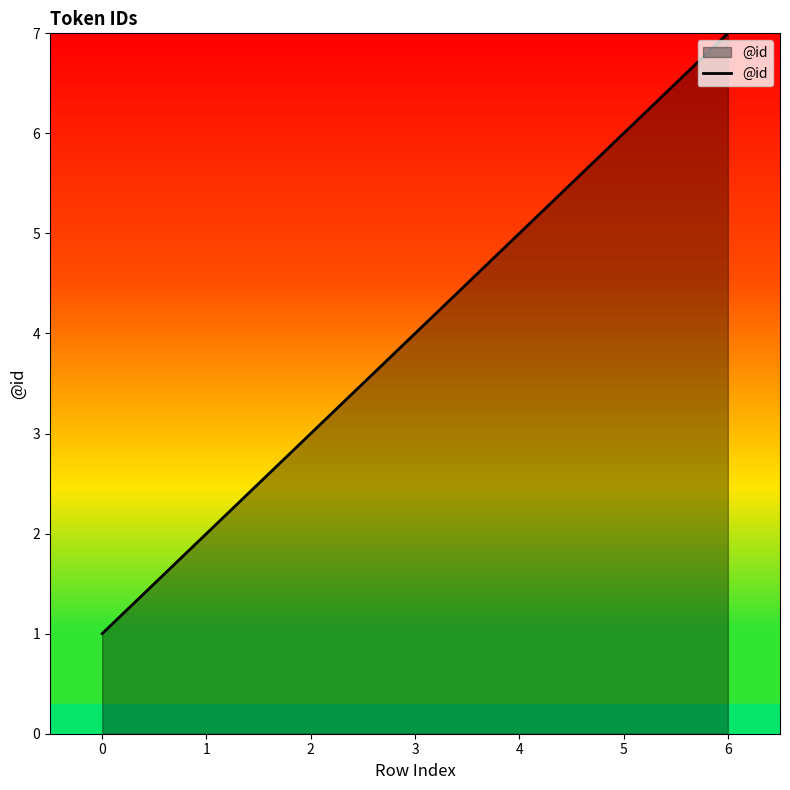

What is the greatest value displayed?

7